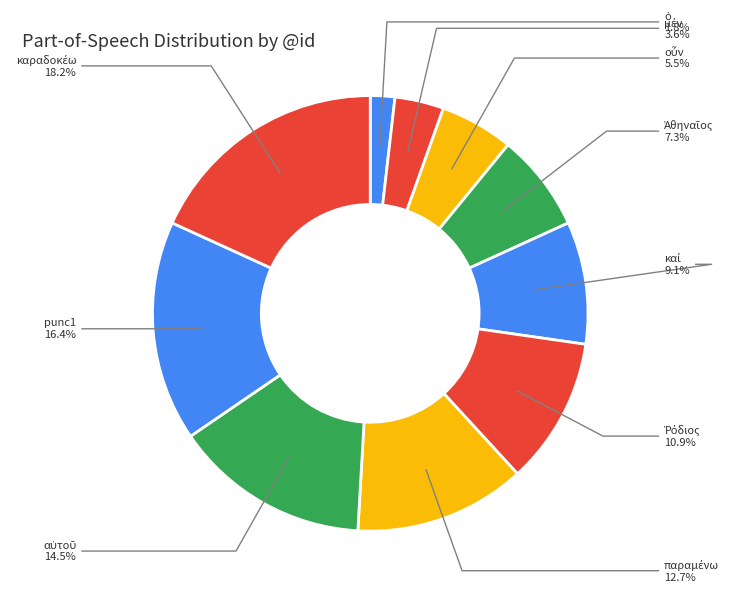

Is punc1 the majority of the pie?

No